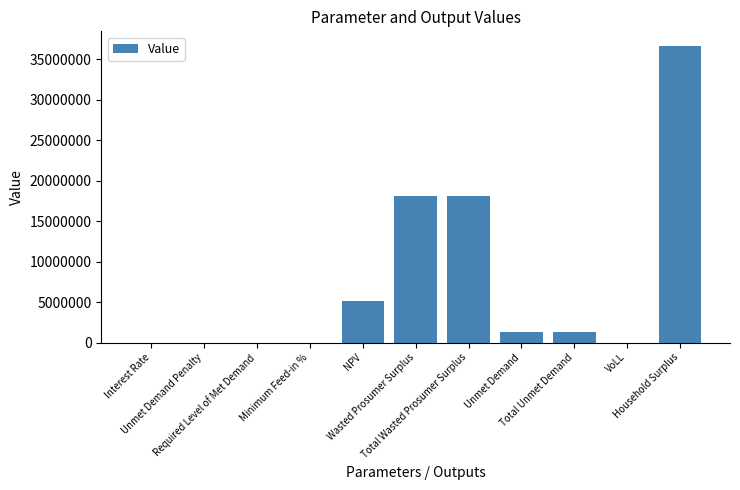

Are the bars horizontal?

No